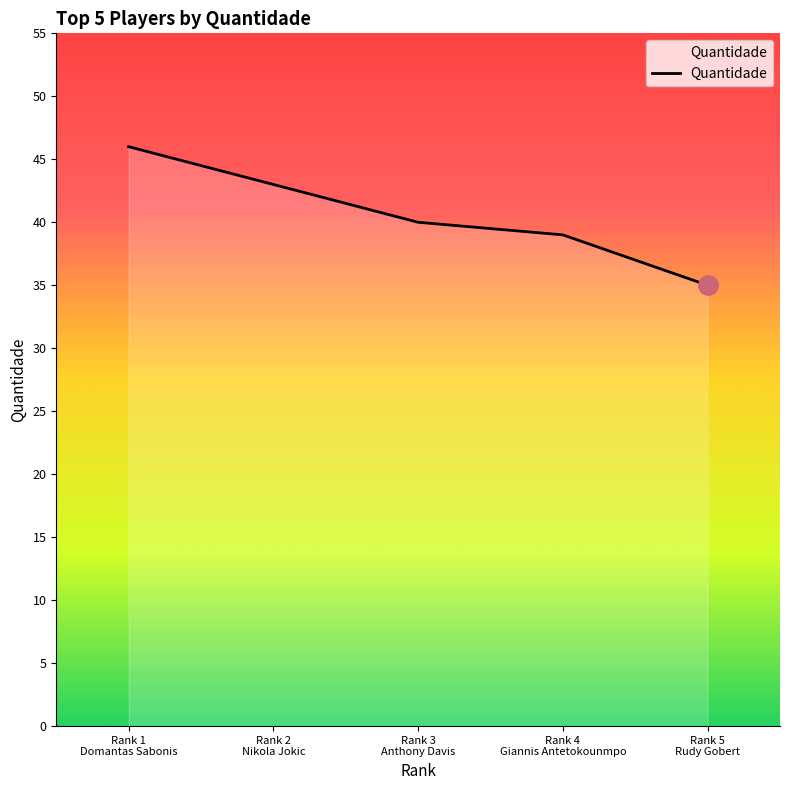

What is the difference between the second highest and second lowest values?

4